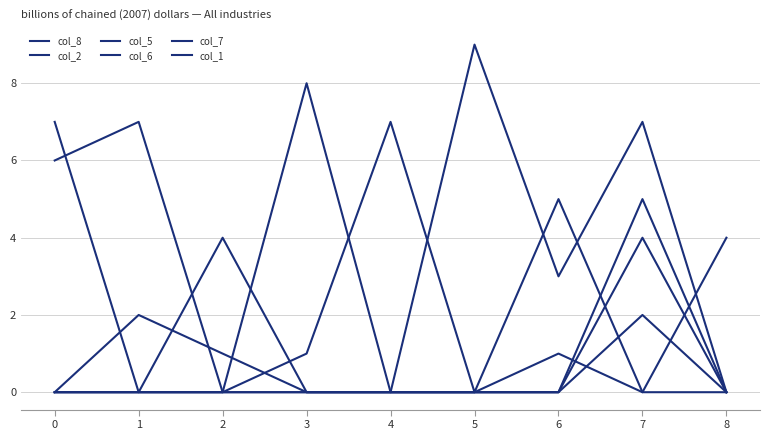

Does the chart display data point markers on the line(s)?

No